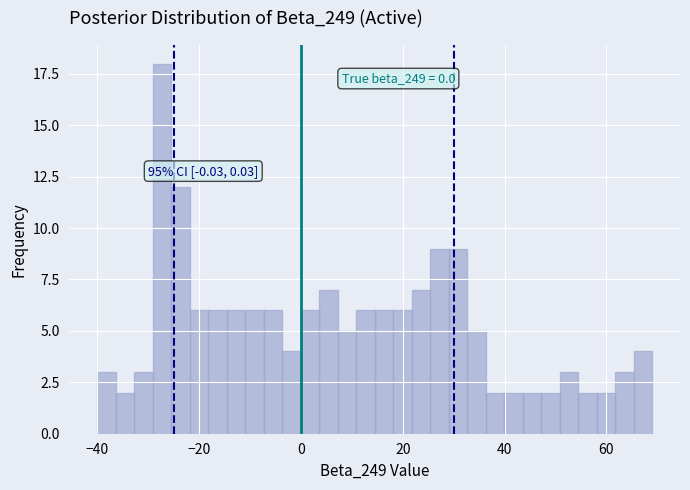

Around what value on the x-axis is the tallest bar? Give the approximate position of its centre, as read against the axis.

-28